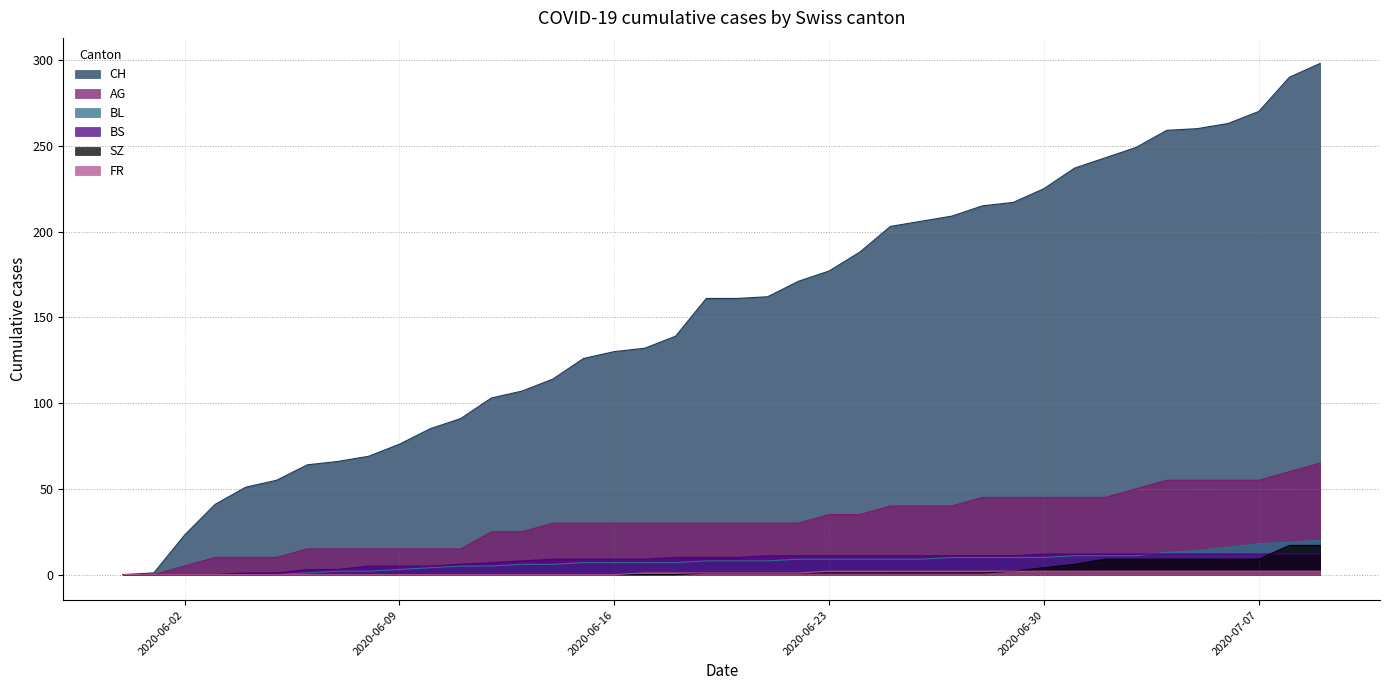

Does the chart display data point markers on the line(s)?

No